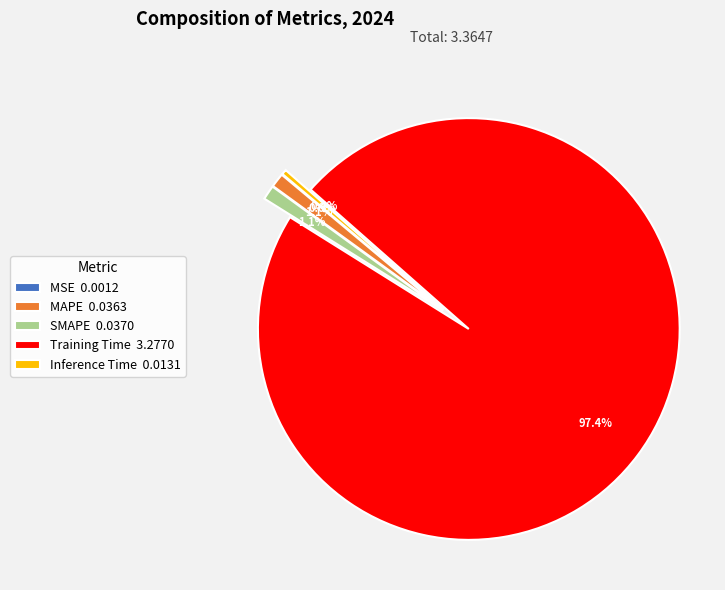

Does any single category account for the majority?

Yes